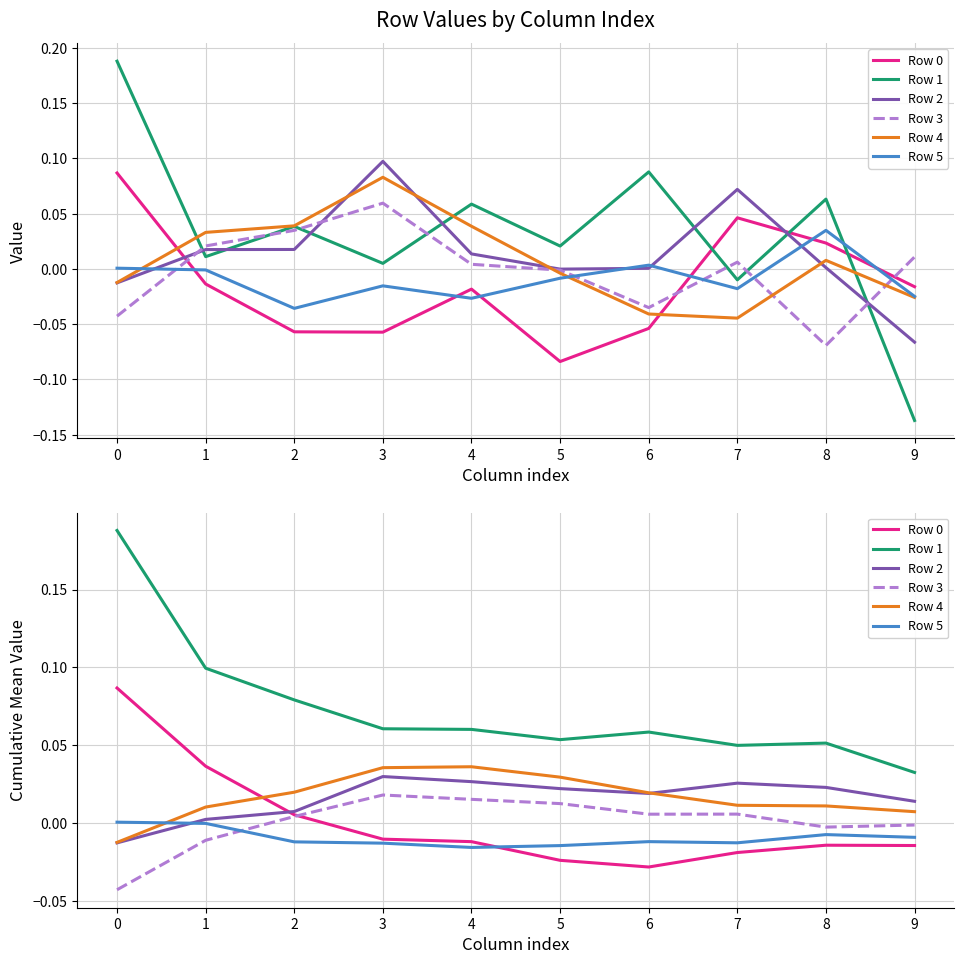

What are all the series names shown in the legend?

Row 0, Row 1, Row 2, Row 3, Row 4, Row 5